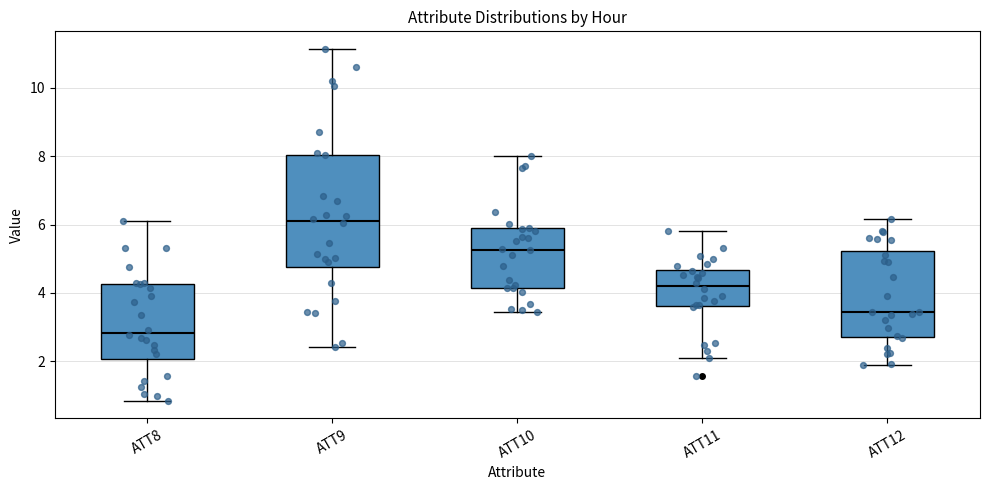

Reading left to right, transcribe this box plot: for each box, give where its median line is, the range the box spans, and where its two whiskers end, as read against the y-axis. The values are not printed on the chart, so give them approximately, as read against the axis.

ATT8: median 2.8, box 2.0 to 4.2, whiskers 0.8 to 6.2
ATT9: median 6.2, box 4.8 to 8.0, whiskers 2.4 to 11.2
ATT10: median 5.2, box 4.2 to 5.8, whiskers 3.4 to 8.0
ATT11: median 4.2, box 3.6 to 4.6, whiskers 2.2 to 5.8
ATT12: median 3.4, box 2.8 to 5.2, whiskers 1.8 to 6.2